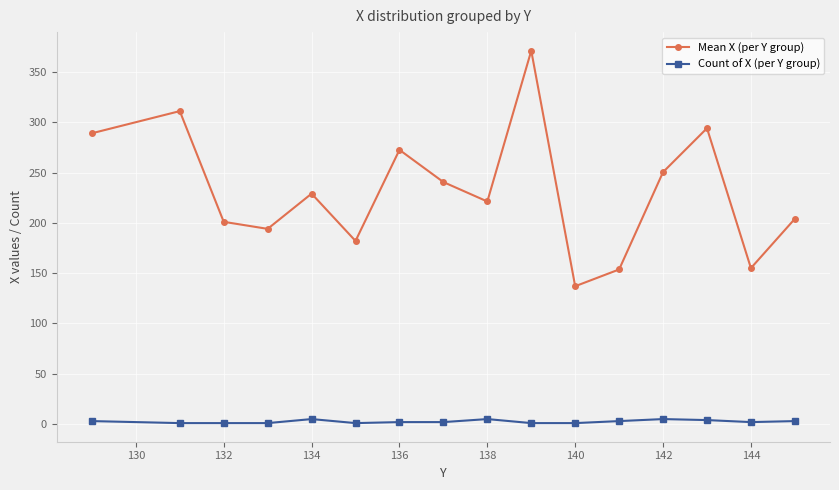

Is this an area chart (filled region under the line)?

No